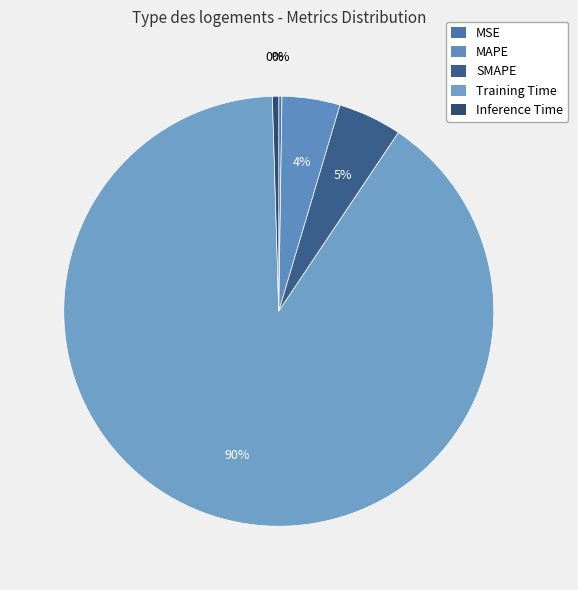

What percentage is NOT represented by Training Time?

9.9%